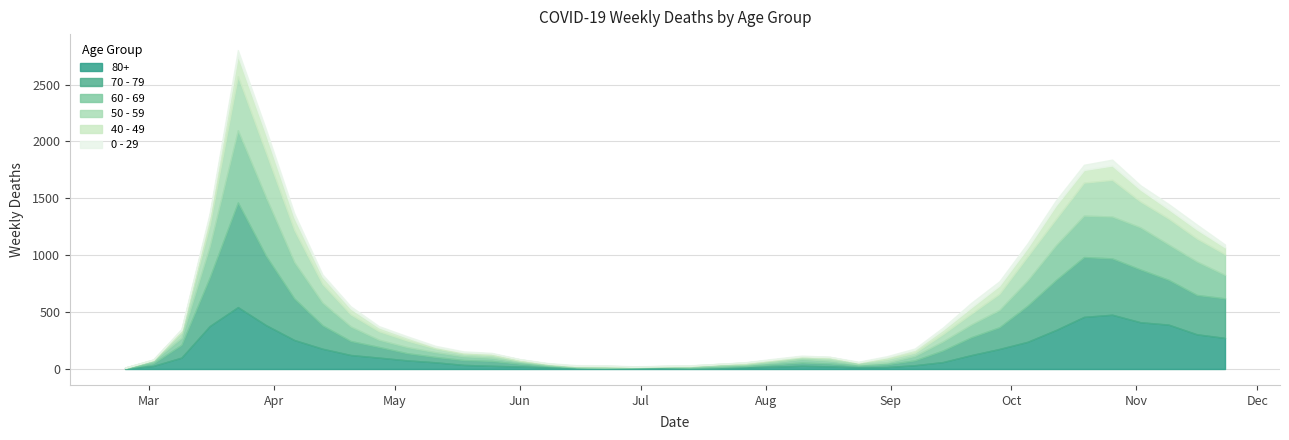

Reading left to right, transcribe all the data shown in this chart.

80+: 0=3	1=27	2=100	3=377	4=544	5=385	6=255	7=178	8=123	9=100	10=76	11=59	12=36	13=28	14=22	15=13	16=9	17=6	18=7	19=9	20=5	21=7	22=15	23=20	24=28	25=23	26=14	27=17	28=33	29=61	30=122	31=176	32=239	33=342	34=458	35=477	36=411	37=390	38=305	39=273
70 - 79: 0=4	1=22	2=113	3=427	4=920	5=608	6=365	7=206	8=123	9=94	10=63	11=47	12=43	13=43	14=24	15=14	16=6	17=5	18=5	19=8	20=7	21=11	22=11	23=21	24=29	25=25	26=16	27=24	28=43	29=102	30=157	31=191	32=318	33=439	34=526	35=495	36=464	37=394	38=346	39=348
60 - 69: 0=2	1=22	2=61	3=272	4=634	5=514	6=320	7=199	8=128	9=63	10=54	11=42	12=33	13=28	14=18	15=8	16=3	17=3	18=6	19=3	20=8	21=12	22=13	23=19	24=31	25=25	26=12	27=17	28=39	29=80	30=112	31=152	32=221	33=305	34=364	35=368	36=370	37=310	38=294	39=206
50 - 59: 0=3	1=7	2=48	3=190	4=475	5=392	6=281	7=163	8=106	9=75	10=57	11=33	12=23	13=23	14=9	15=10	16=8	17=9	18=3	19=5	20=6	21=12	22=8	23=16	24=16	25=22	26=15	27=28	28=28	29=64	30=95	31=142	32=212	33=230	34=290	35=322	36=227	37=228	38=202	39=182
40 - 49: 0=0	1=5	2=21	3=79	4=183	5=163	6=111	7=66	8=51	9=33	10=27	11=13	12=12	13=14	14=12	15=3	16=2	17=5	18=1	19=1	20=4	21=2	22=10	23=8	24=8	25=10	26=2	27=17	28=26	29=38	30=55	31=72	32=76	33=120	34=111	35=126	36=105	37=83	38=80	39=60
0 - 29: 0=1	1=0	2=10	3=25	4=47	5=42	6=36	7=19	8=20	9=12	10=11	11=10	12=8	13=6	14=2	15=4	16=6	17=5	18=2	19=1	20=2	21=1	22=3	23=6	24=6	25=2	26=5	27=9	28=11	29=20	30=40	31=38	32=39	33=44	34=46	35=52	36=38	37=45	38=43	39=25